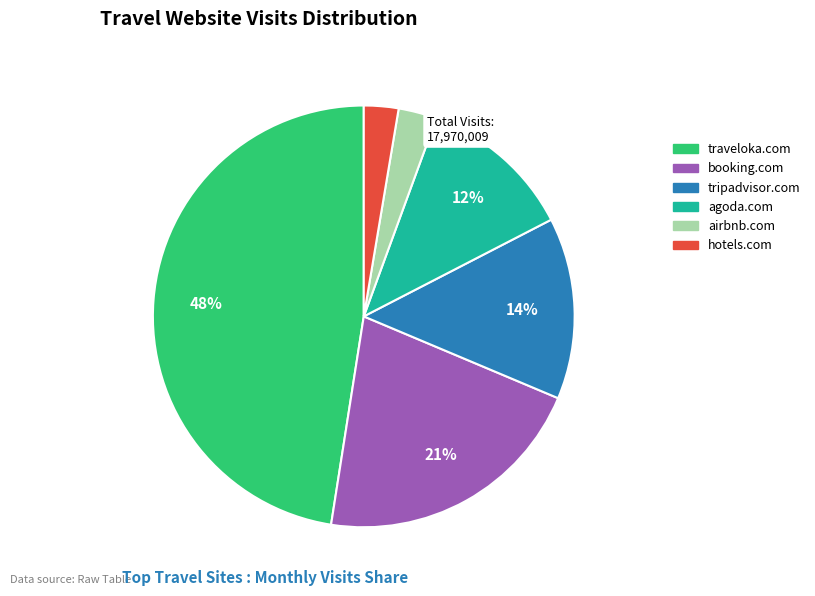

How many slices are in this pie chart?

6